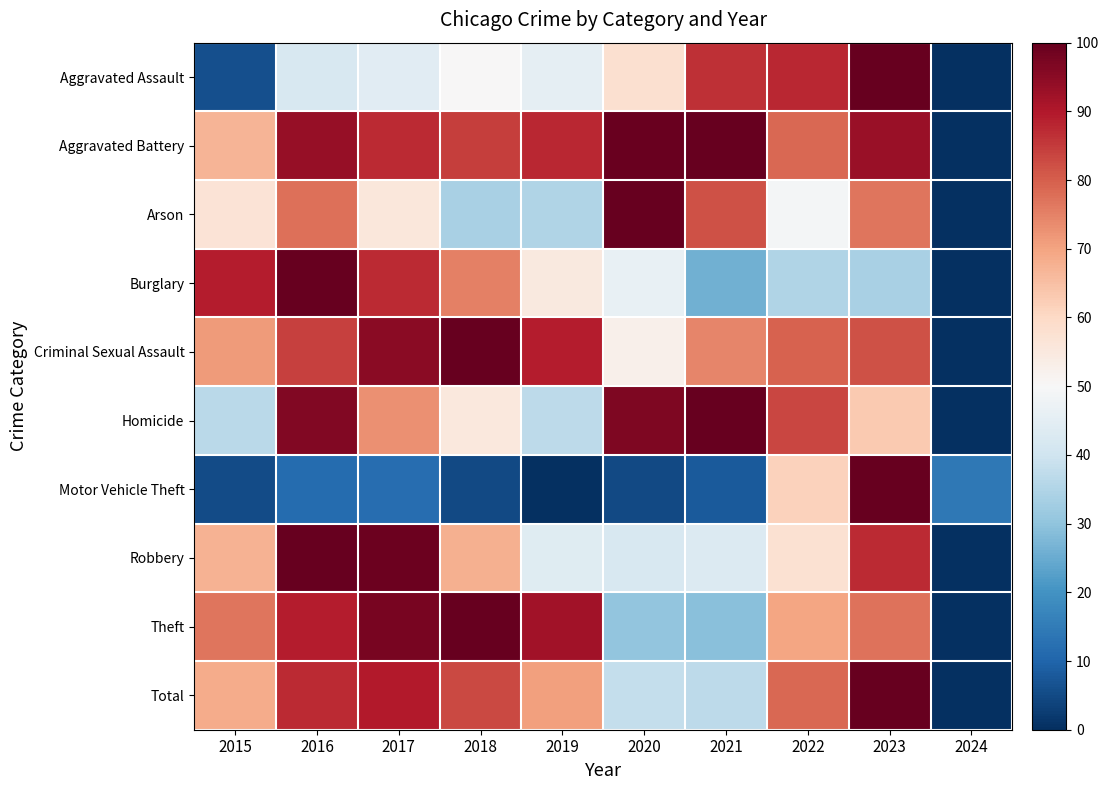

Reading left to right, what are all the values shown in this chart?

Aggravated Assault: 2015=6.1	2016=42.0	2017=44.3	2018=50.3	2019=45.7	2020=58.0	2021=86.4	2022=87.5	2023=100.0	2024=0.0
Aggravated Battery: 2015=66.8	2016=93.5	2017=87.5	2018=84.7	2019=87.8	2020=99.3	2021=100.0	2022=78.6	2023=93.3	2024=0.0
Arson: 2015=56.9	2016=77.5	2017=55.7	2018=33.8	2019=34.8	2020=100.0	2021=81.8	2022=48.9	2023=76.6	2024=0.0
Burglary: 2015=89.3	2016=100.0	2017=87.5	2018=75.3	2019=54.8	2020=46.3	2021=25.9	2022=34.9	2023=33.9	2024=0.0
Criminal Sexual Assault: 2015=71.2	2016=84.1	2017=95.1	2018=100.0	2019=89.4	2020=52.5	2021=74.5	2022=79.6	2023=81.9	2024=0.0
Homicide: 2015=36.4	2016=96.3	2017=72.7	2018=55.4	2019=37.0	2020=96.5	2021=100.0	2022=83.5	2023=63.0	2024=0.0
Motor Vehicle Theft: 2015=5.4	2016=11.4	2017=11.9	2018=5.0	2019=0.0	2020=4.8	2021=8.0	2022=61.6	2023=100.0	2024=14.3
Robbery: 2015=67.2	2016=100.0	2017=98.9	2018=67.8	2019=44.1	2020=42.1	2021=43.0	2022=57.7	2023=87.2	2024=0.0
Theft: 2015=76.9	2016=89.4	2017=97.4	2018=100.0	2019=91.9	2020=30.4	2021=28.9	2022=69.8	2023=77.1	2024=0.0
Total: 2015=68.6	2016=87.4	2017=89.5	2018=83.1	2019=70.5	2020=38.0	2021=36.9	2022=78.6	2023=100.0	2024=0.0